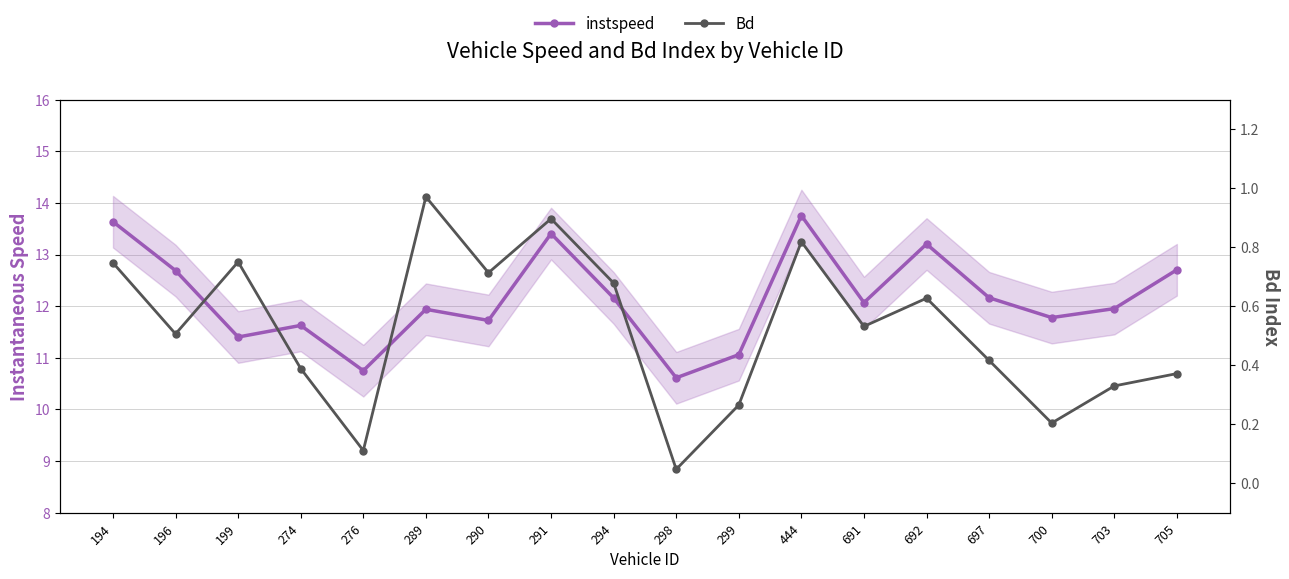

At how many categories does at least one series exceed 9?

18